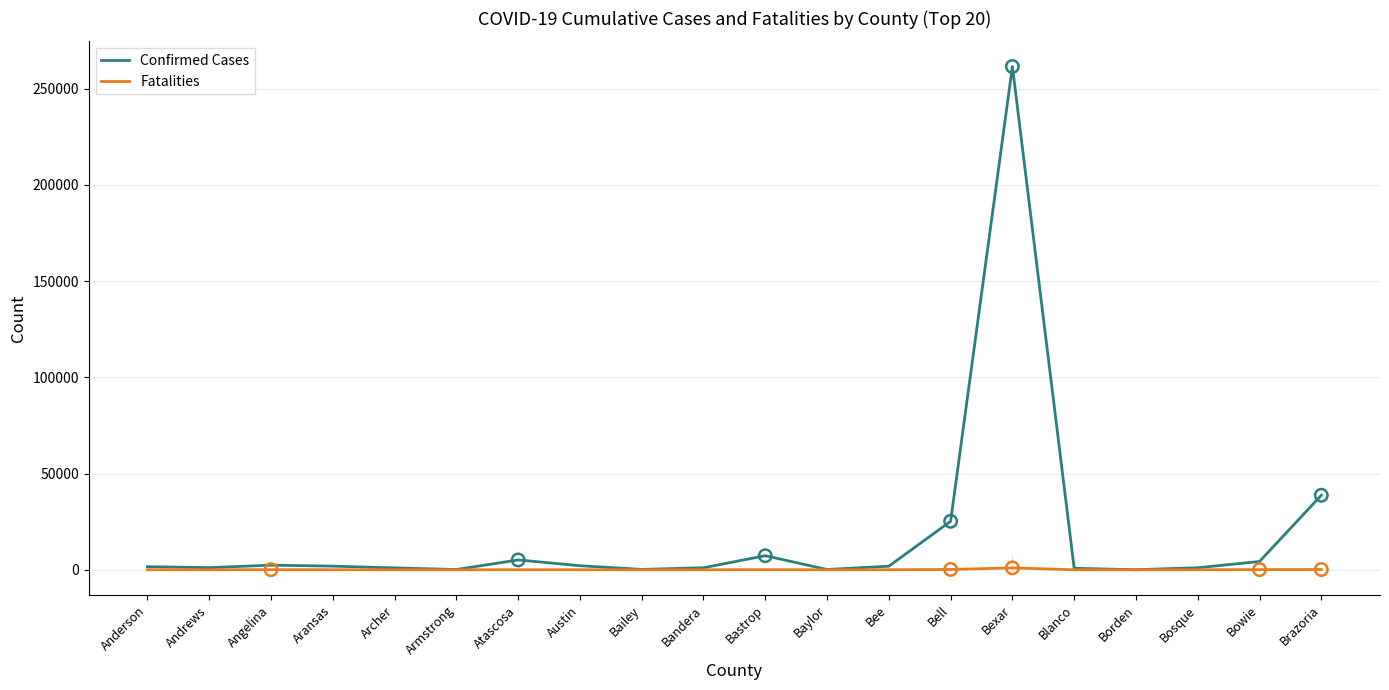

What are all the series names shown in the legend?

Confirmed Cases, Fatalities